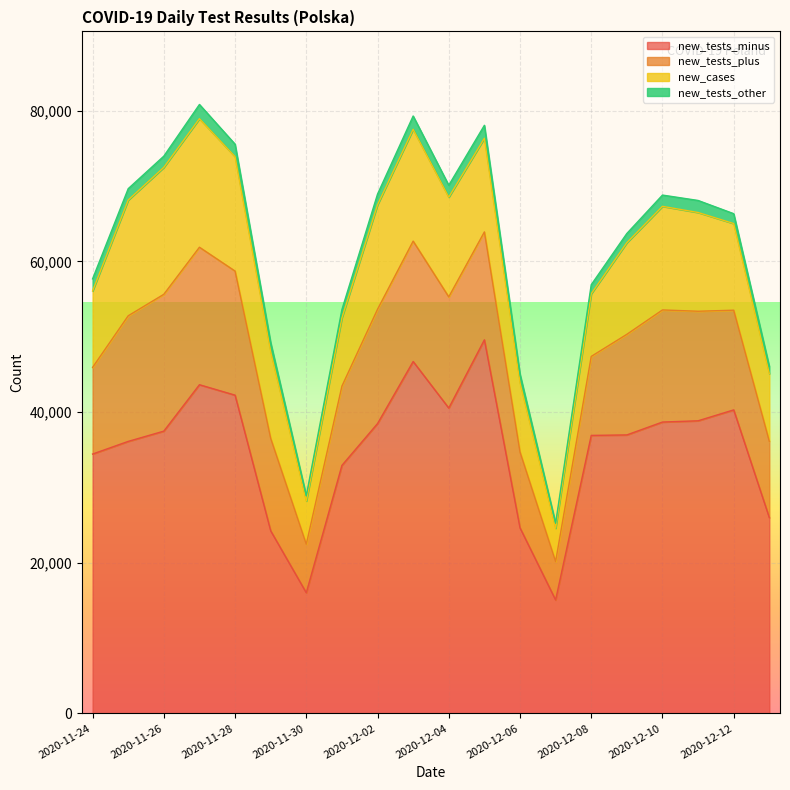

What is the smallest value displayed?

663